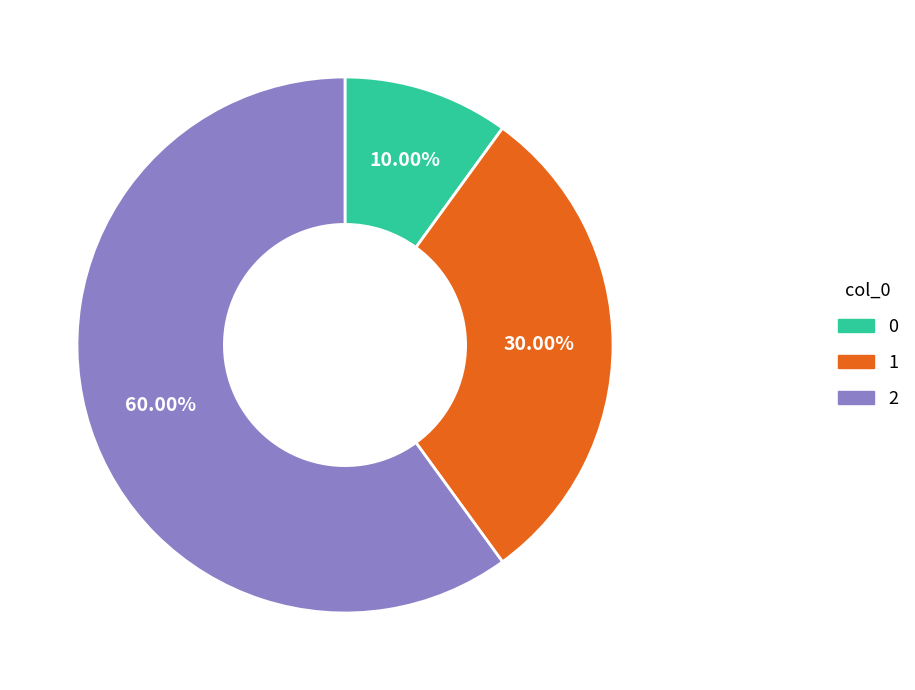

To the nearest percent, what portion does 1 represent?

30%